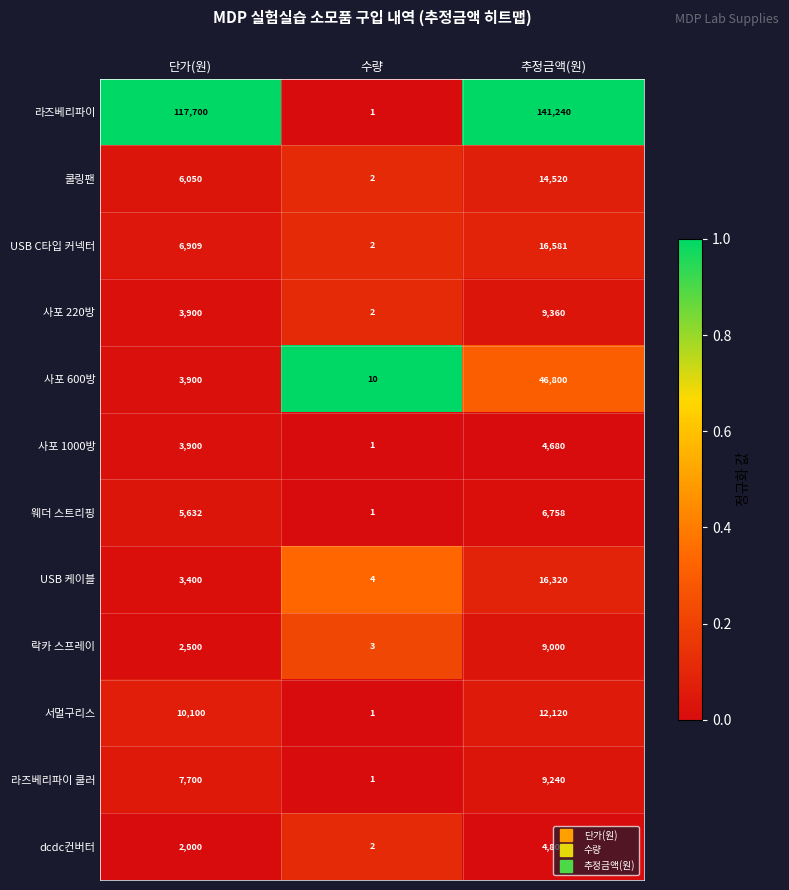

What is the difference between the highest and lowest values at 단가(원)?

115700